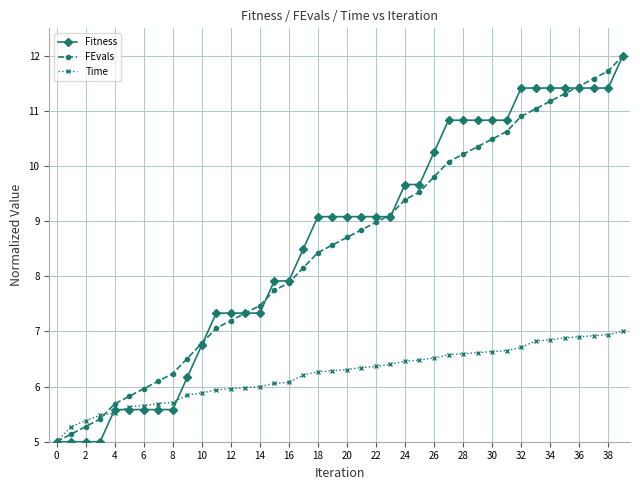

What is the minimum value for FEvals?

5.0